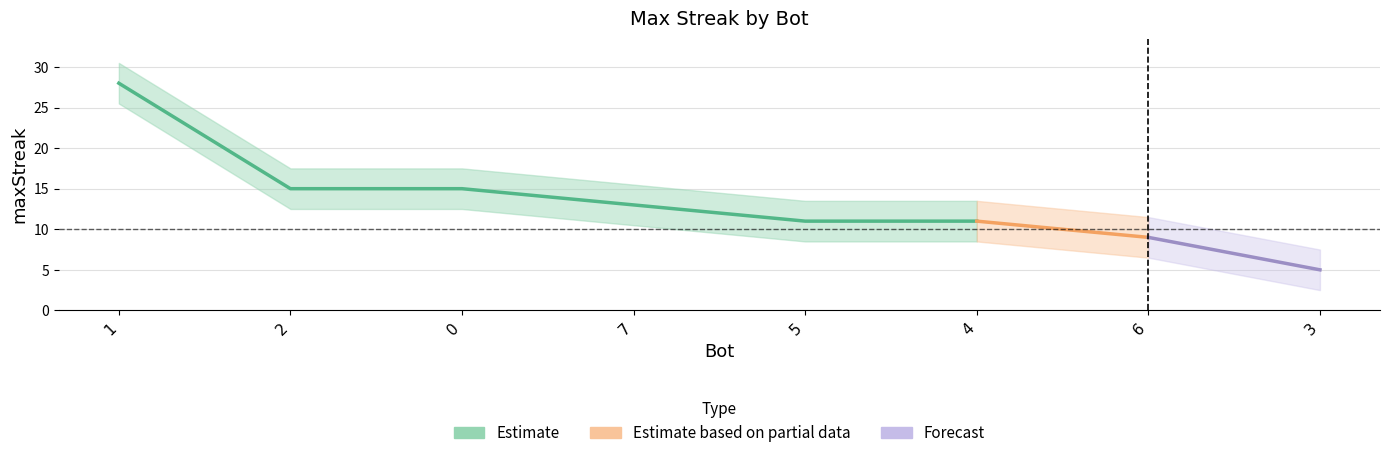

What is the value of the 1st point from the left?

28